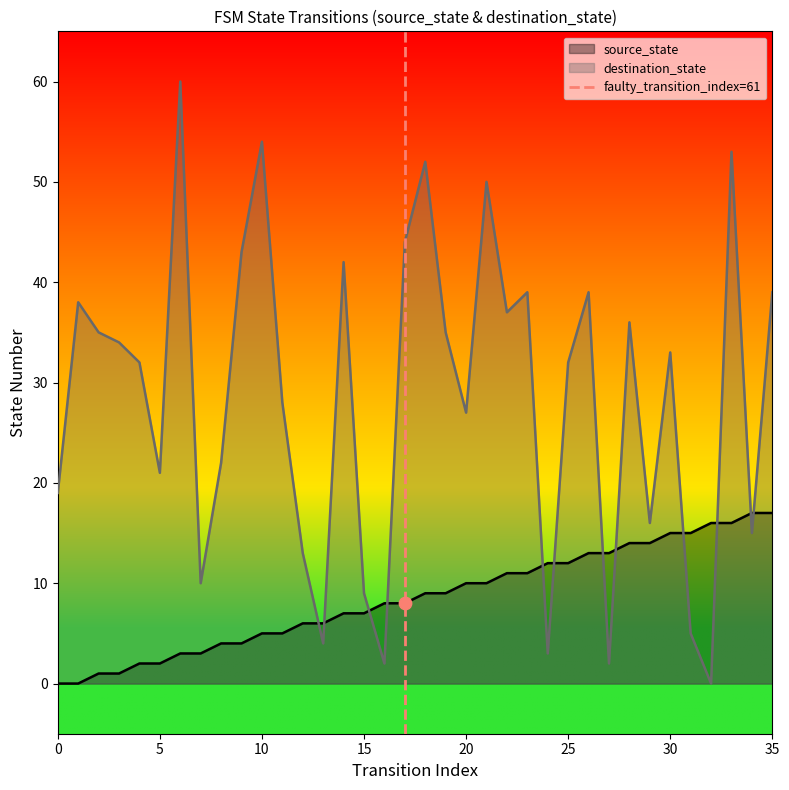

Is it true that destination_state equals 54 at 10?

True